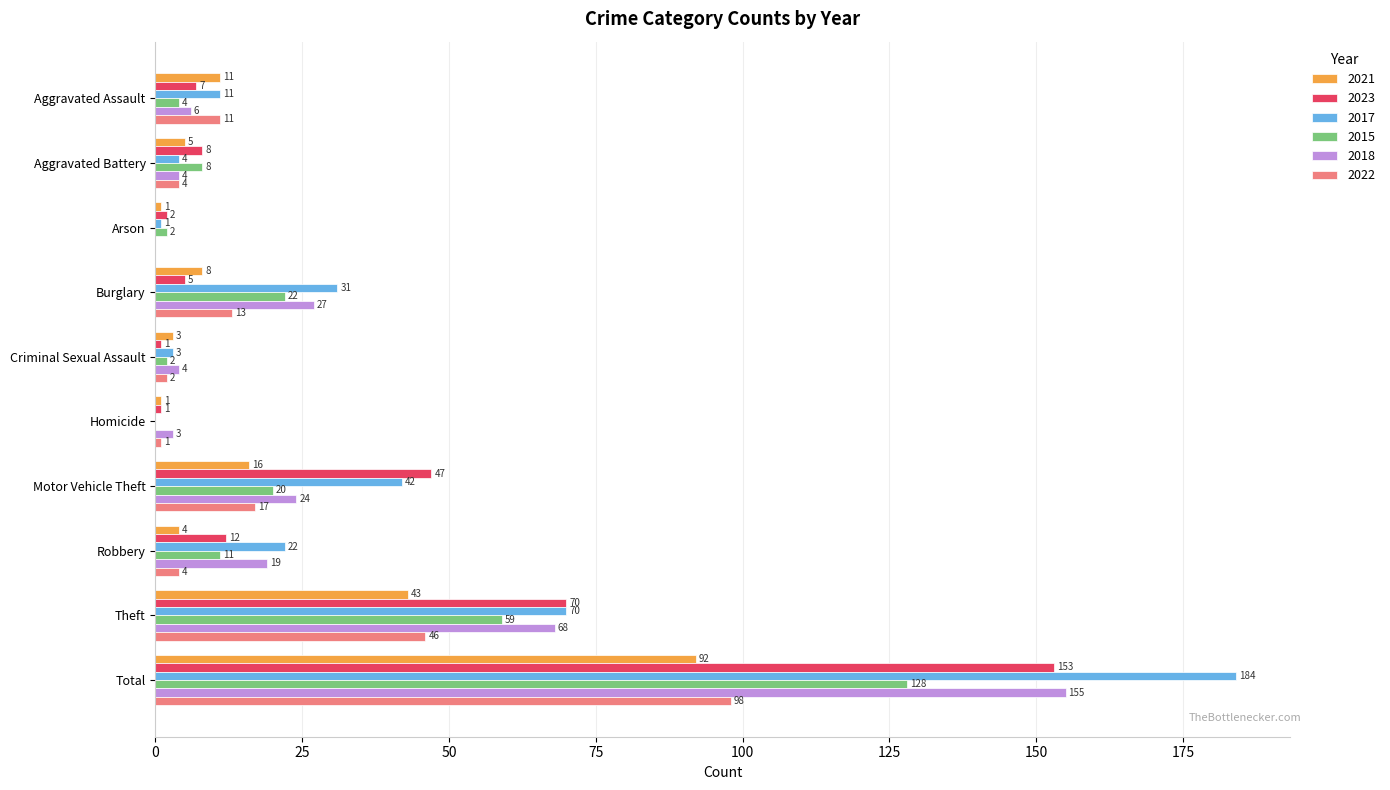

At which category is the sum across all series the highest?

Total